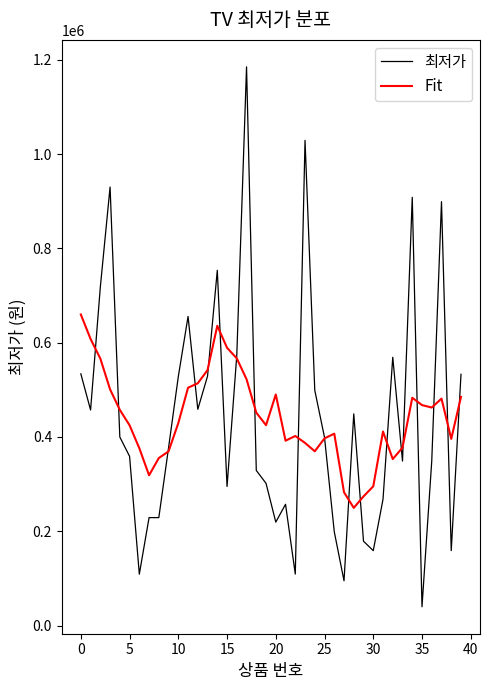

What are all the series names shown in the legend?

최저가, Fit